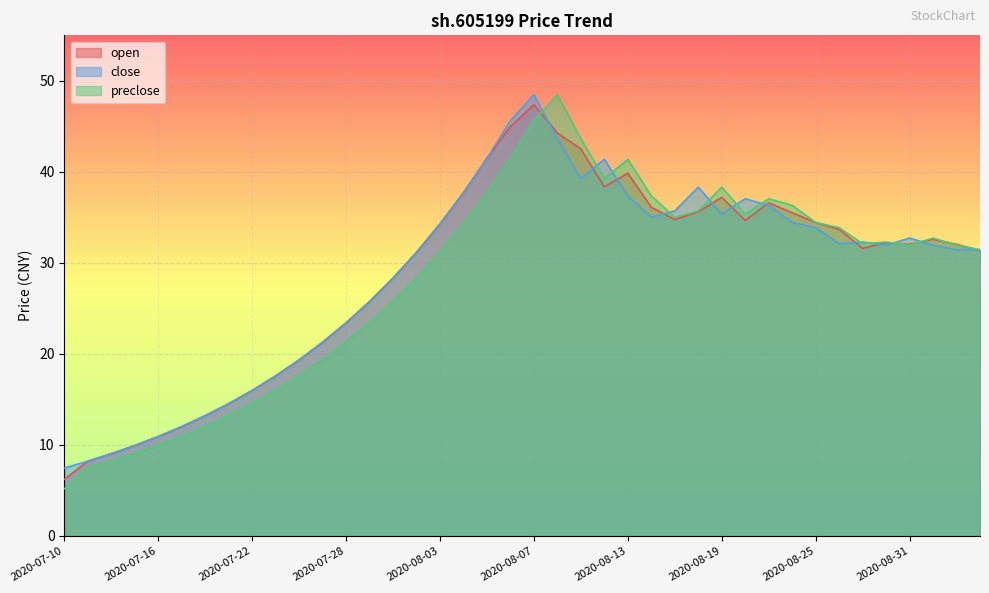

Is the value of preclose at 2020-08-05 greater than the value of open at 2020-08-20?

Yes